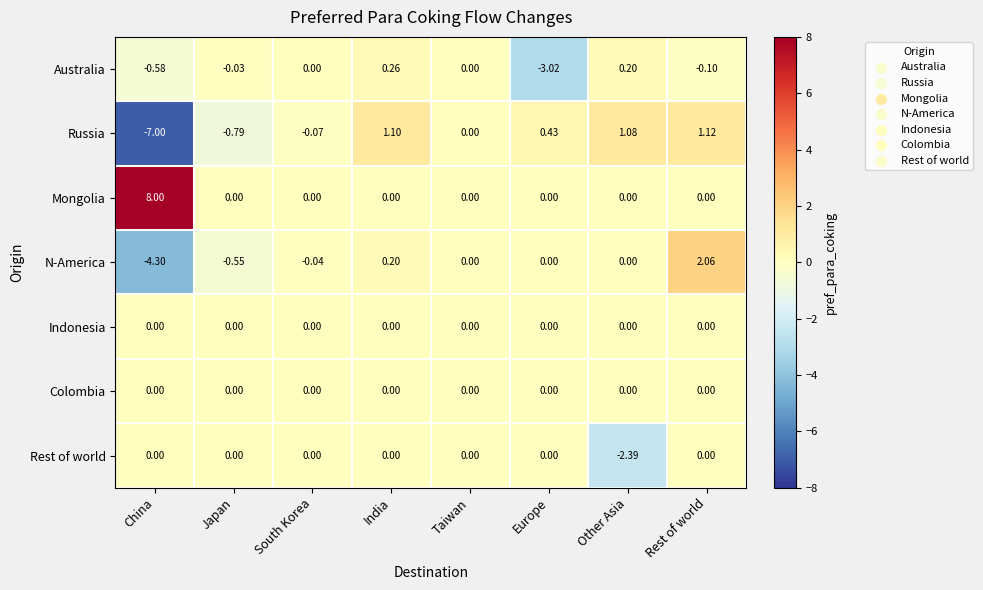

What is the maximum value shown in the chart?

8.0